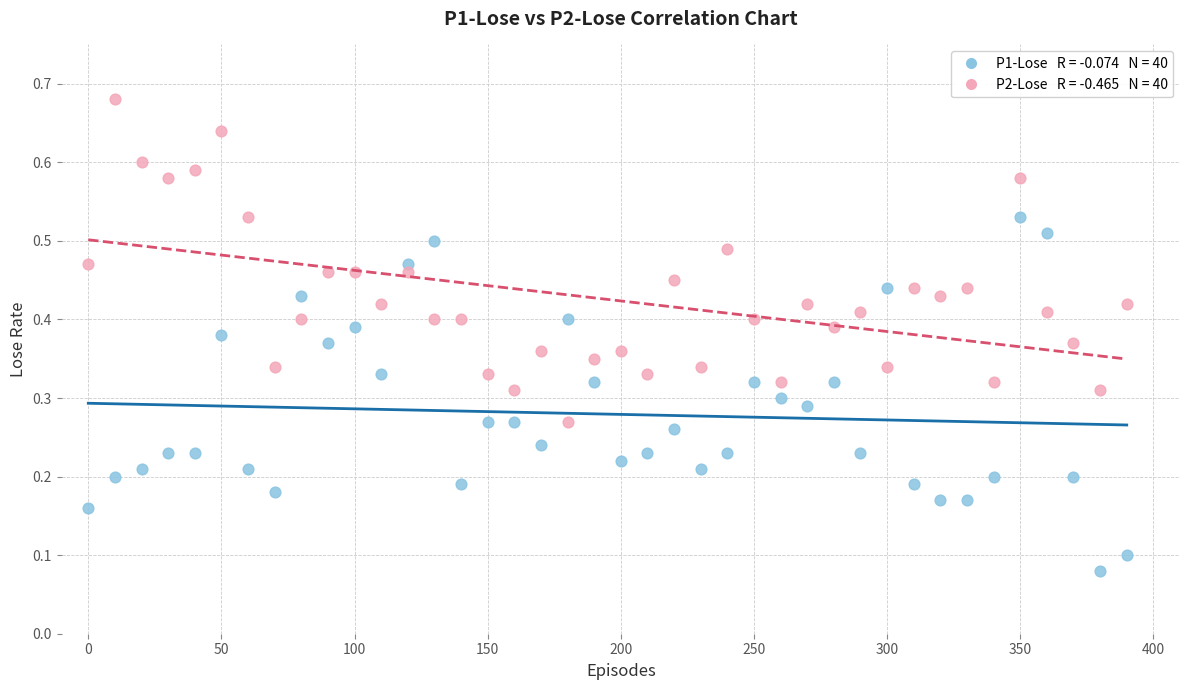

How many data points are displayed?

80